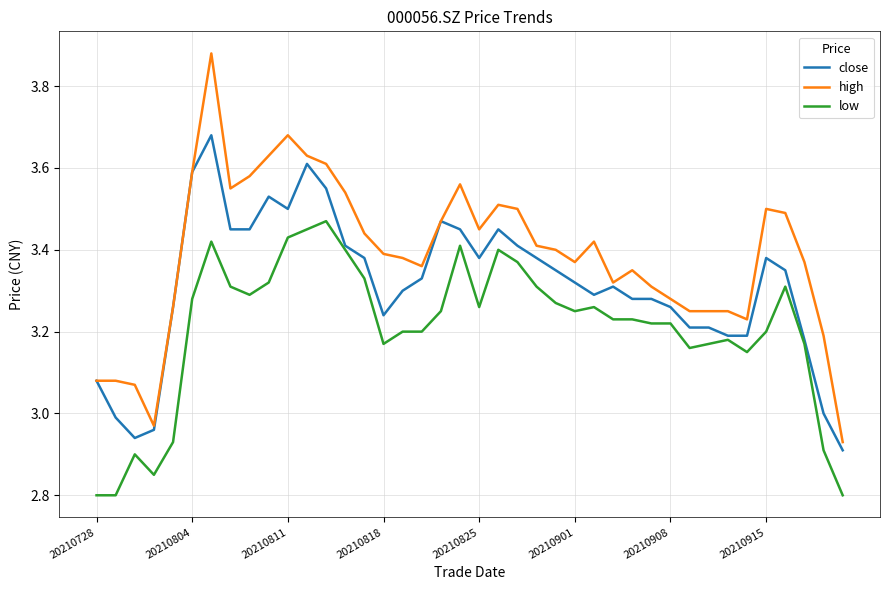

Which series has the largest total across all categories?

high